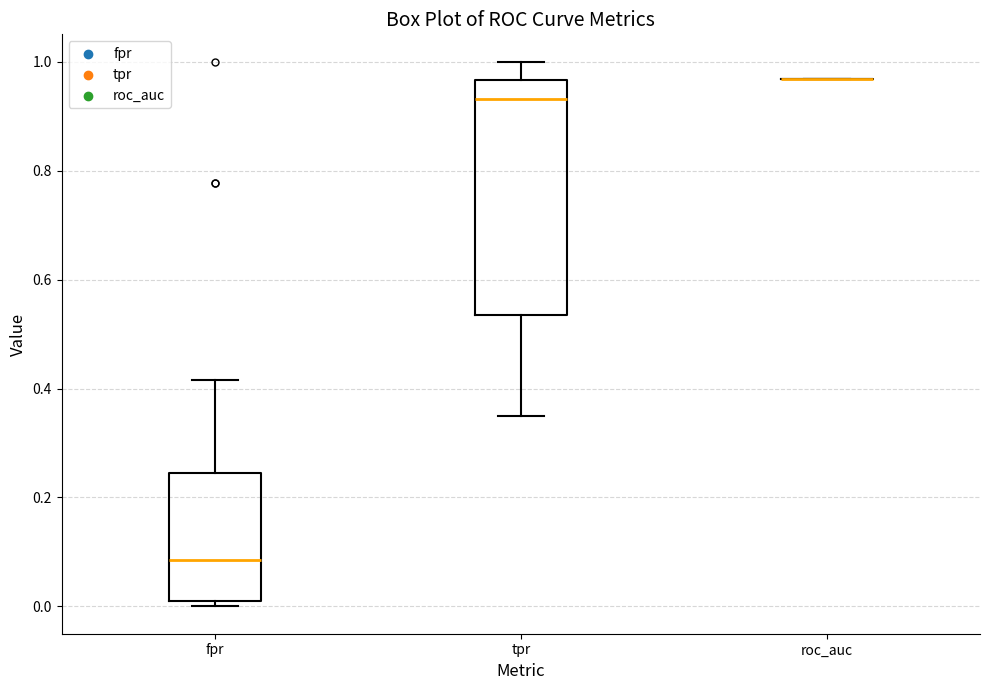

Reading left to right, read every box against the y-axis: the position of its median line, the range the box covers, and the ends of its whiskers. The values are not printed on the chart, so give them approximately, as read against the axis.

fpr: median 0.08, box 0.02 to 0.24, whiskers 0.00 to 0.42
tpr: median 0.94, box 0.54 to 0.96, whiskers 0.34 to 1.00
roc_auc: box collapsed to a line at 0.96, whiskers 0.96 to 0.96